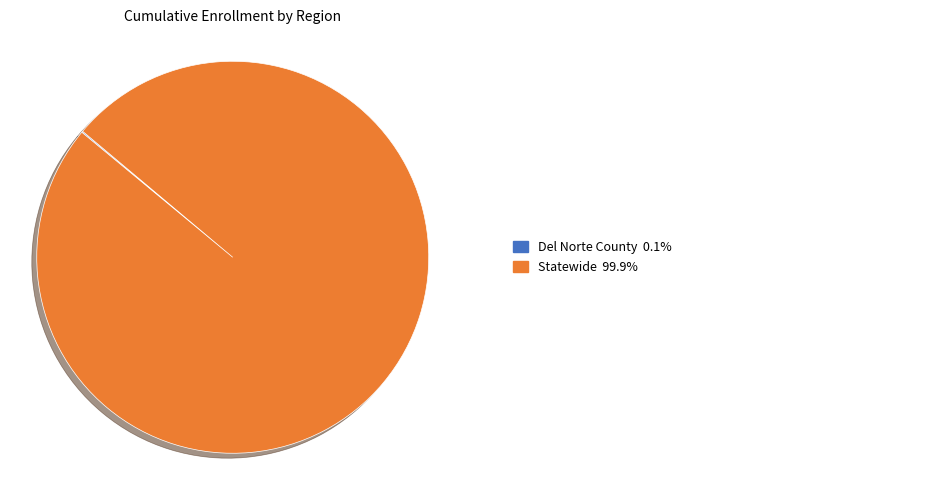

Is there any slice that represents more than half of the pie?

Yes